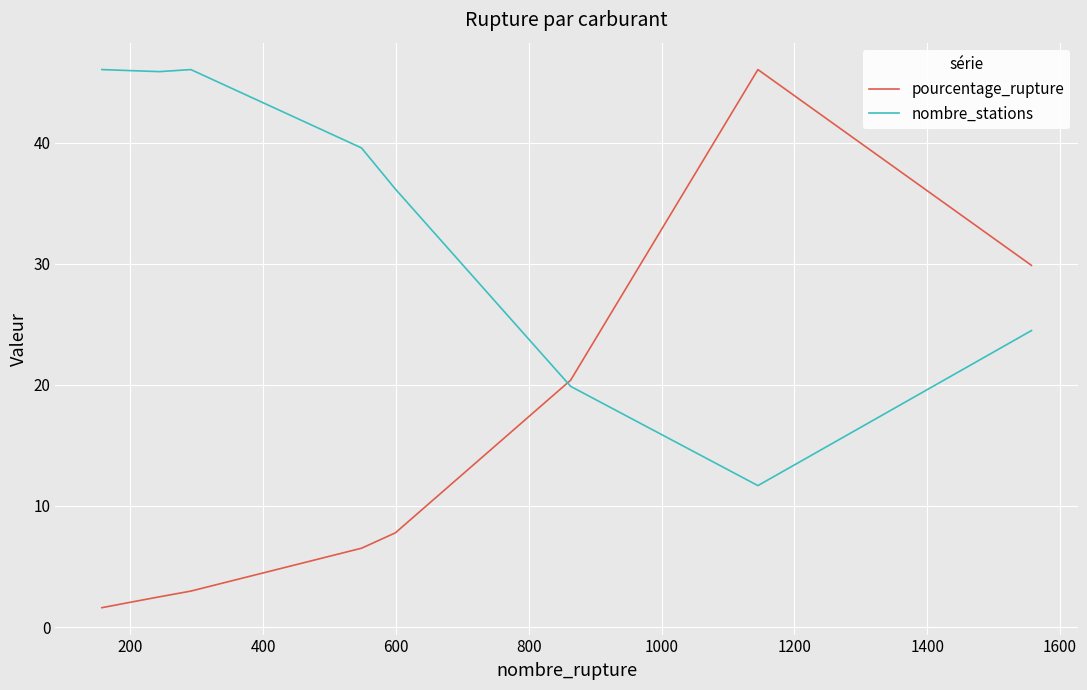

True or false: nombre_stations and pourcentage_rupture cross at least once.

True